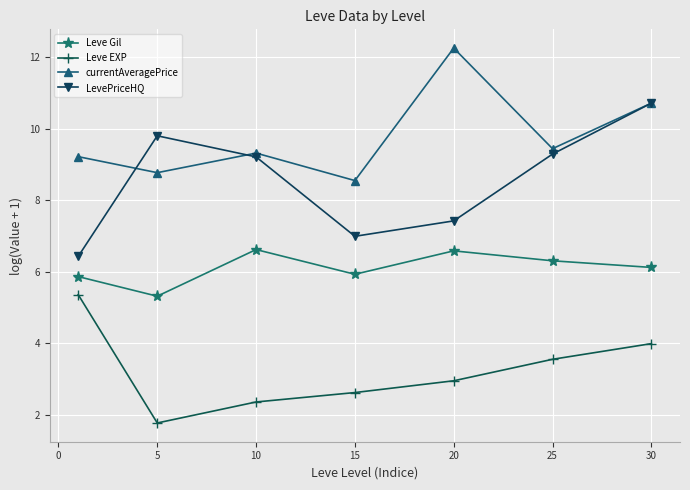

True or false: LevePriceHQ and Leve EXP cross at least once.

False